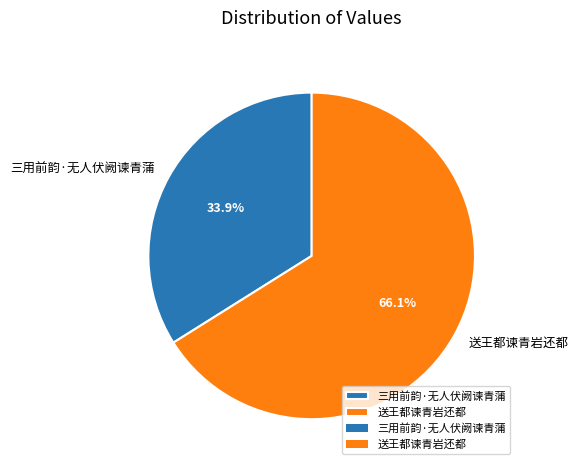

Count the number of slices in the pie.

2